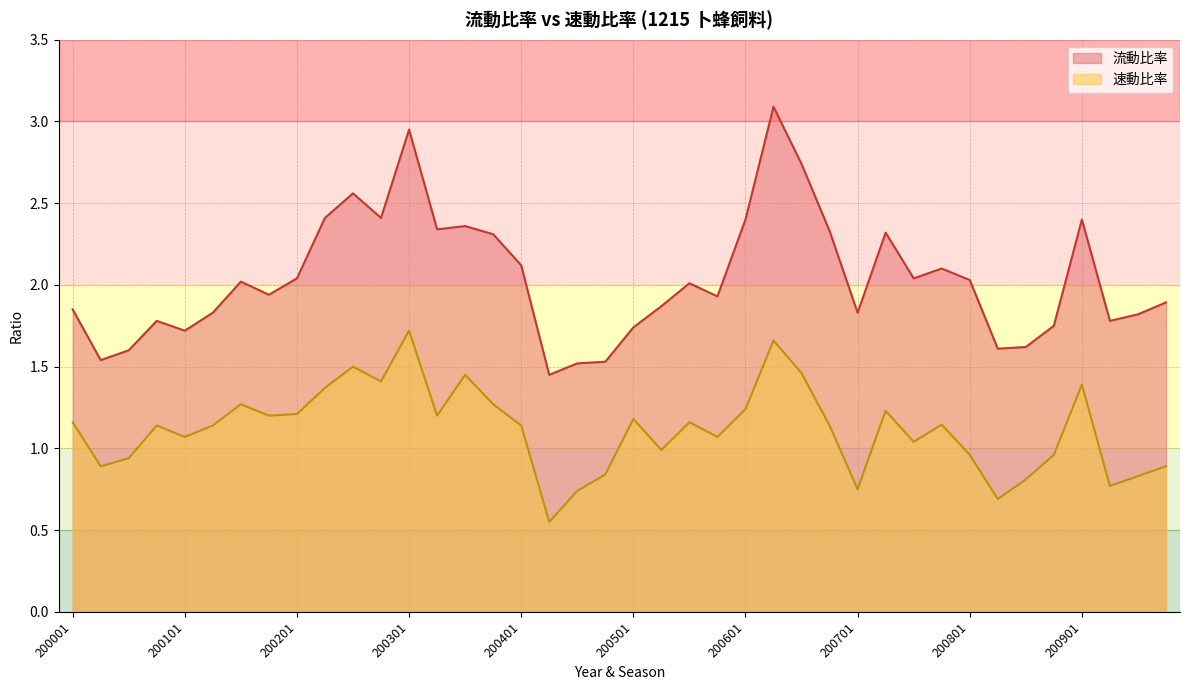

How many data points does each series have?

40